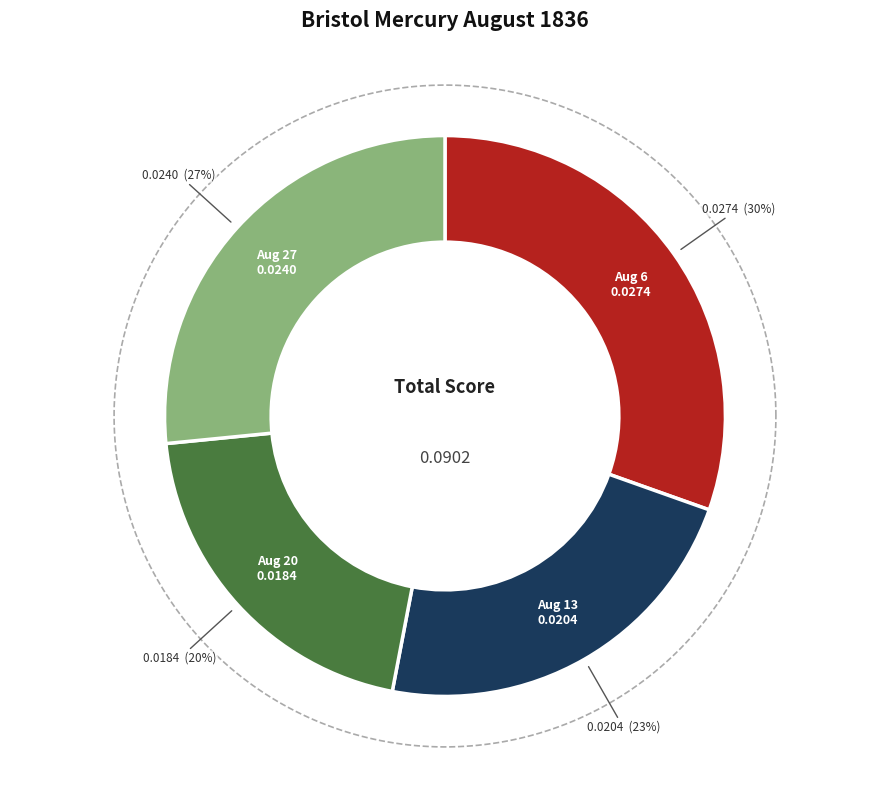

Which slice is the smallest?

1836.08.20_BristolMercury